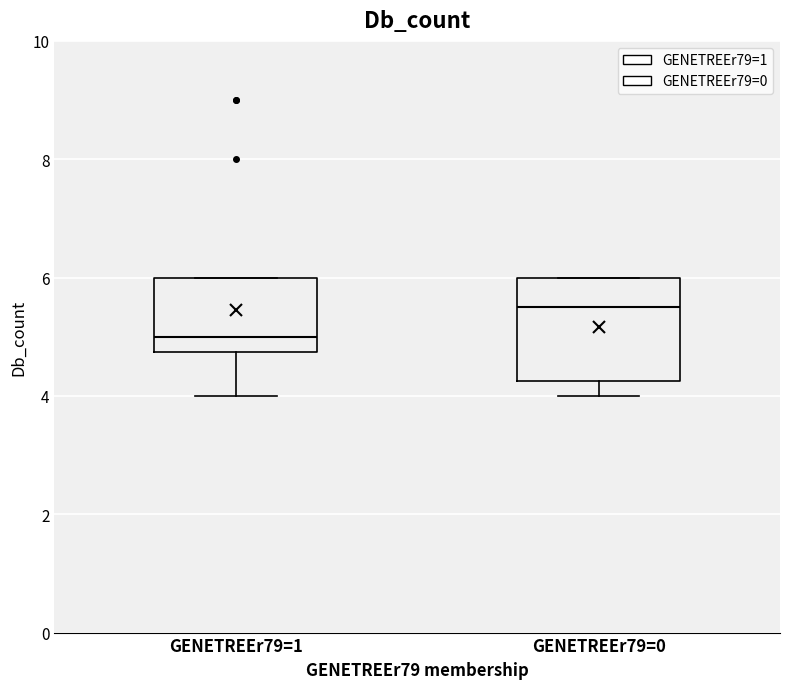

Reading left to right, transcribe this box plot: for each box, give where its median line is, the range the box spans, and where its two whiskers end, as read against the y-axis. The values are not printed on the chart, so give them approximately, as read against the axis.

GENETREEr79=1: median 5.0, box 4.8 to 6.0, whiskers 4.0 to 6.0
GENETREEr79=0: median 5.6, box 4.2 to 6.0, whiskers 4.0 to 6.0